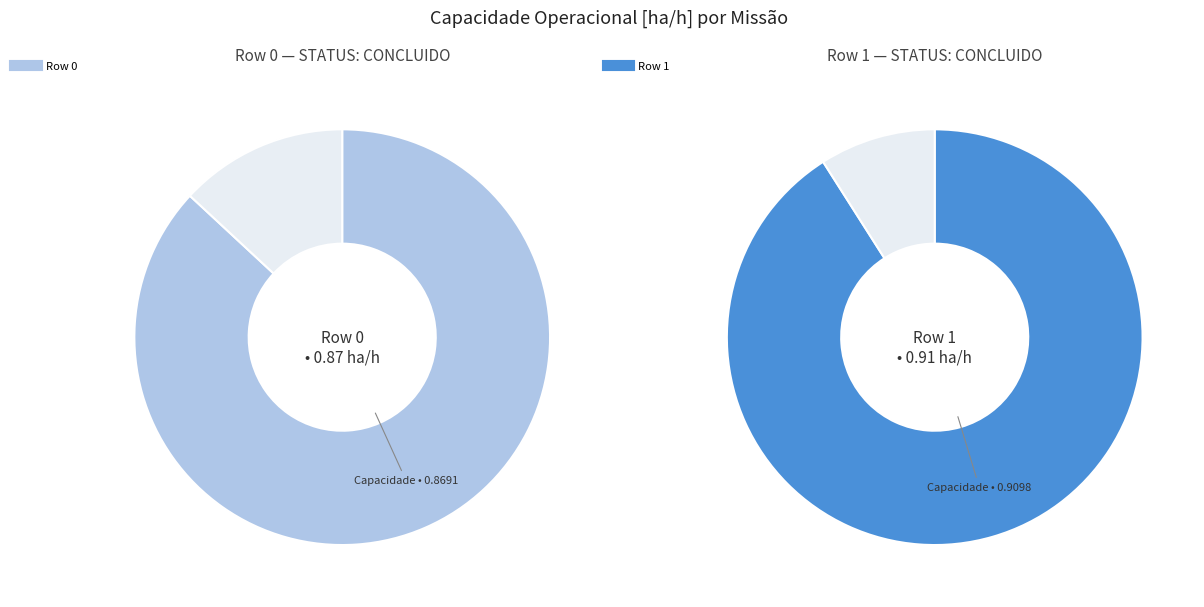

To the nearest percent, what percentage of the pie is Row 1?

51%